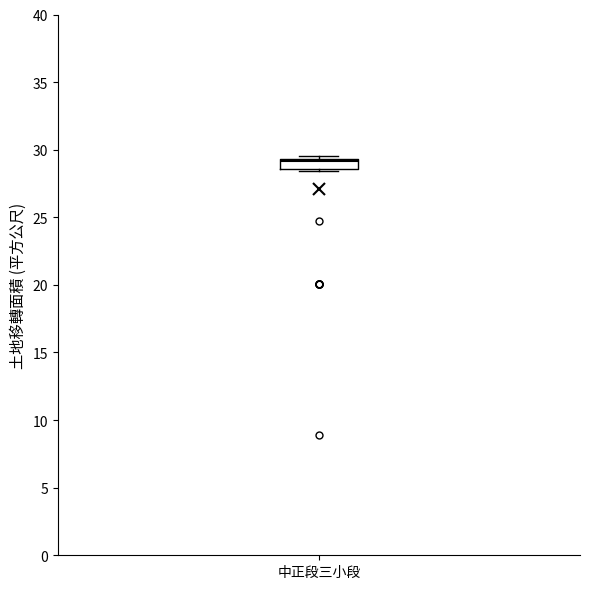

Where does the median line of the box for 中正段三小段 sit on the y-axis? The values are not printed on the chart, so give them approximately, as read against the axis.

29.0